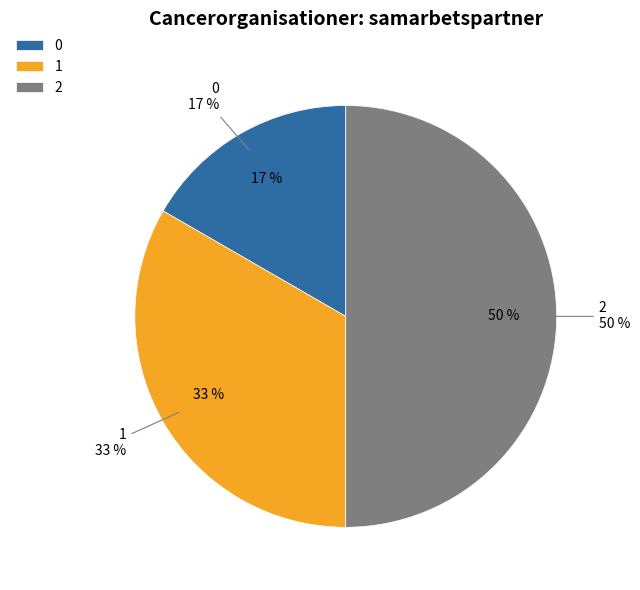

Count the number of slices in the pie.

3